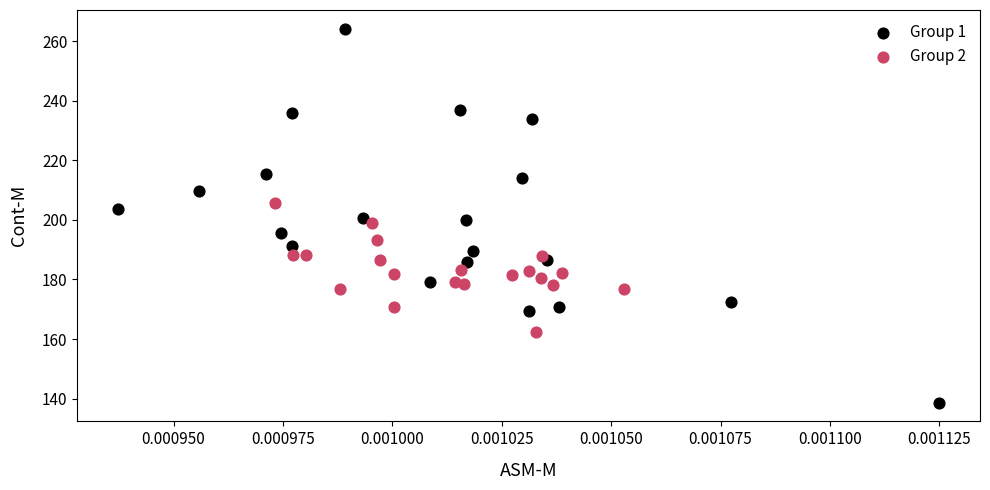

What are all the series names shown in the legend?

Group 1, Group 2